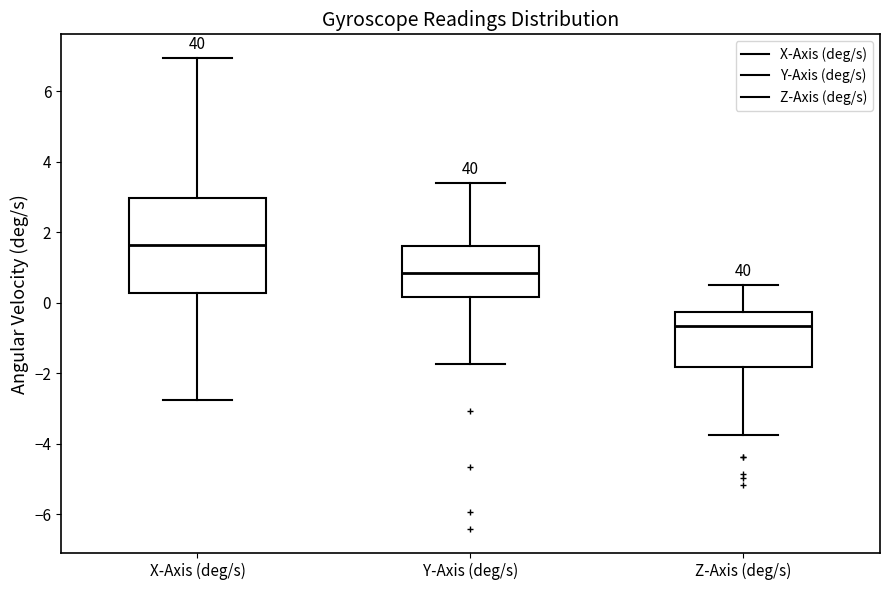

Which box's median line is the highest?

X-Axis (deg/s)